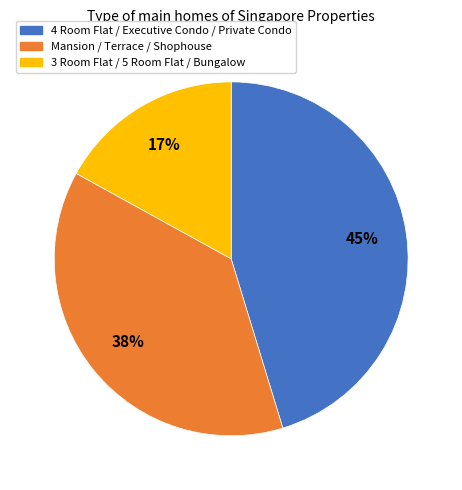

Does any single category account for the majority?

No